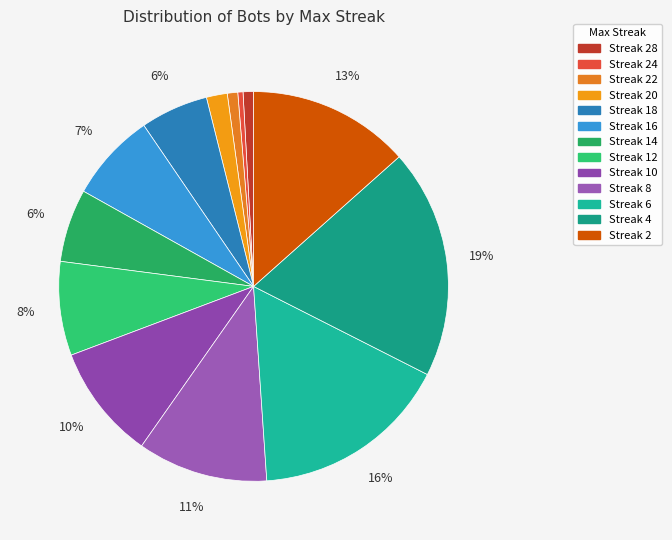

Does any single category account for the majority?

No